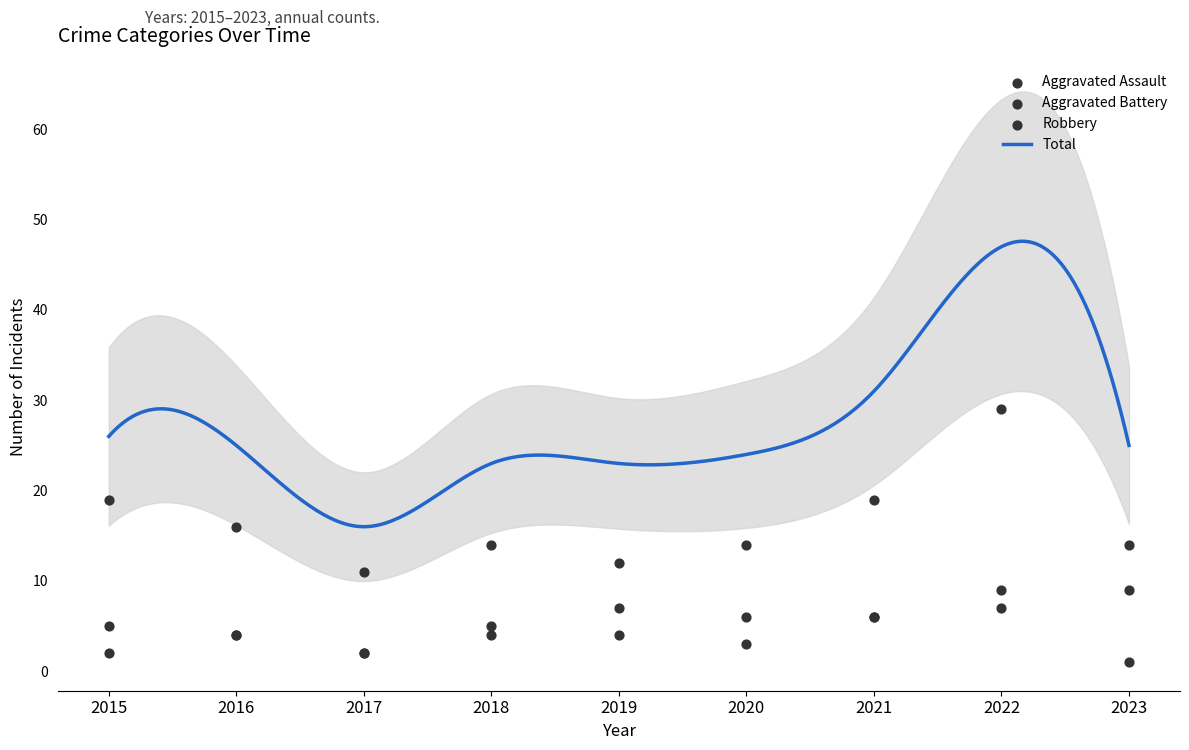

Which series contains the lowest Y value?

Aggravated Assault